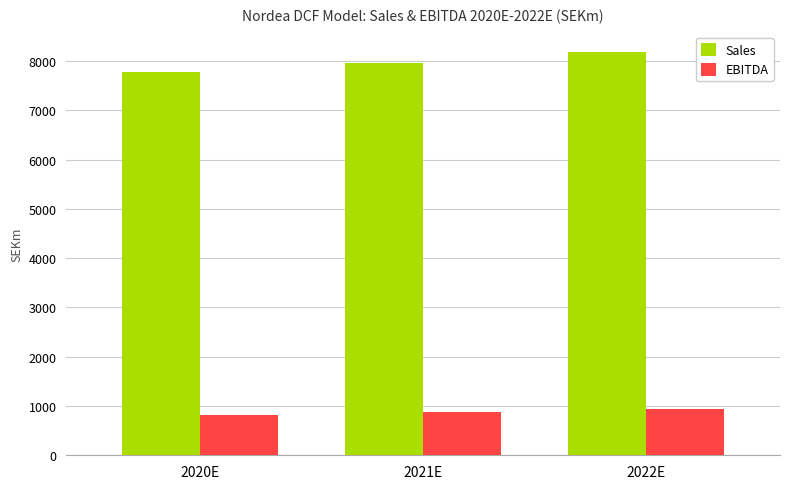

What is the sum of all Sales values?

23922